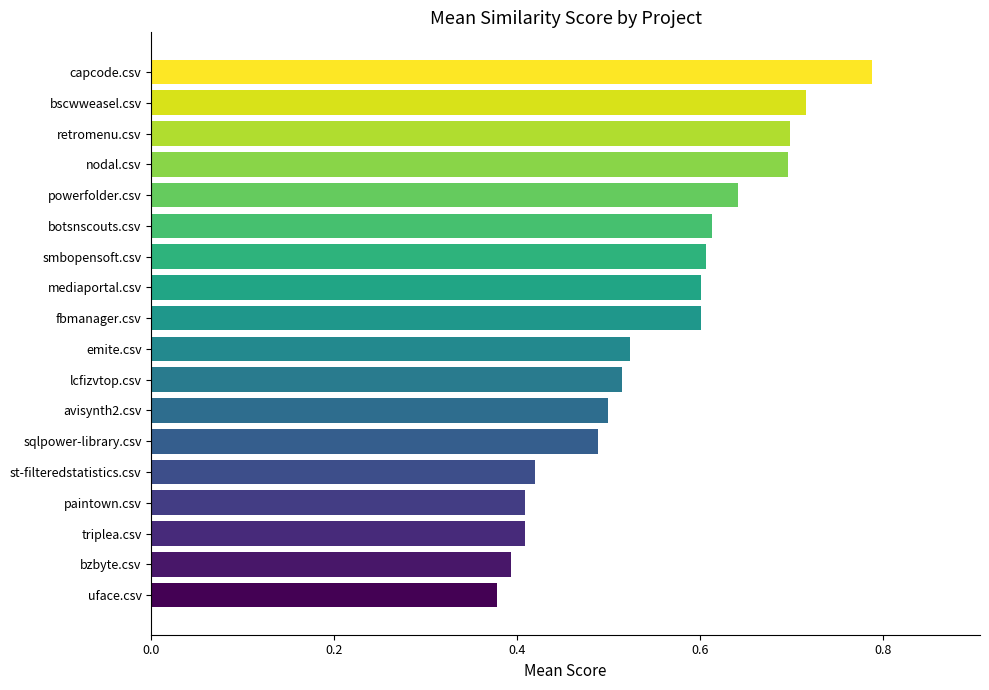

What is the difference between the second highest and second lowest values?

0.3